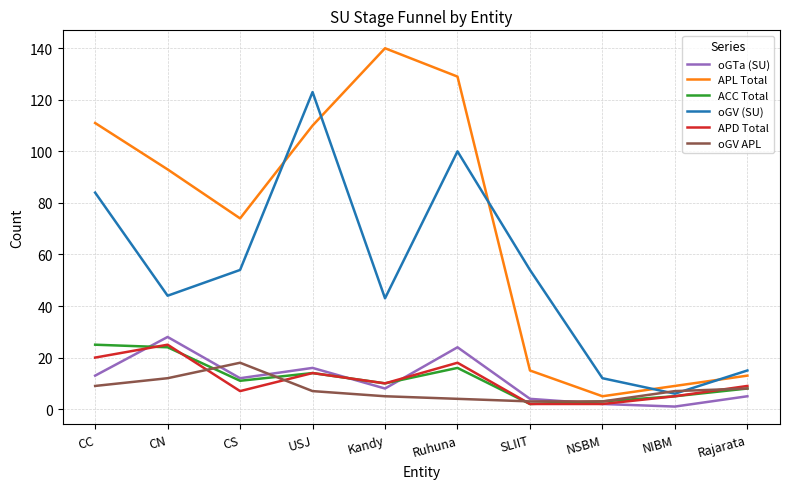

Where does the oGV APL series first go above 7?

CC